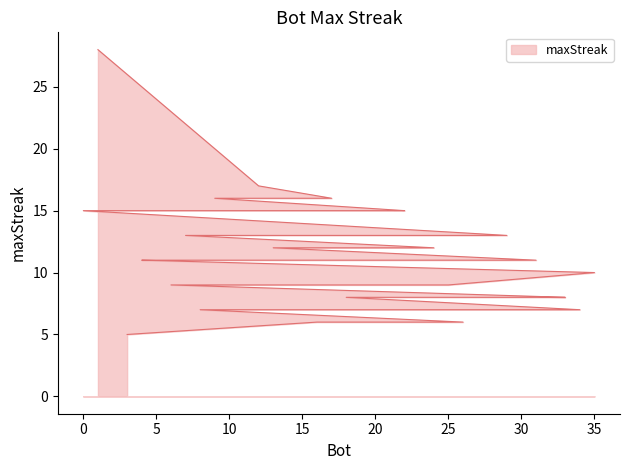

Which label corresponds to the largest value in the chart?

1